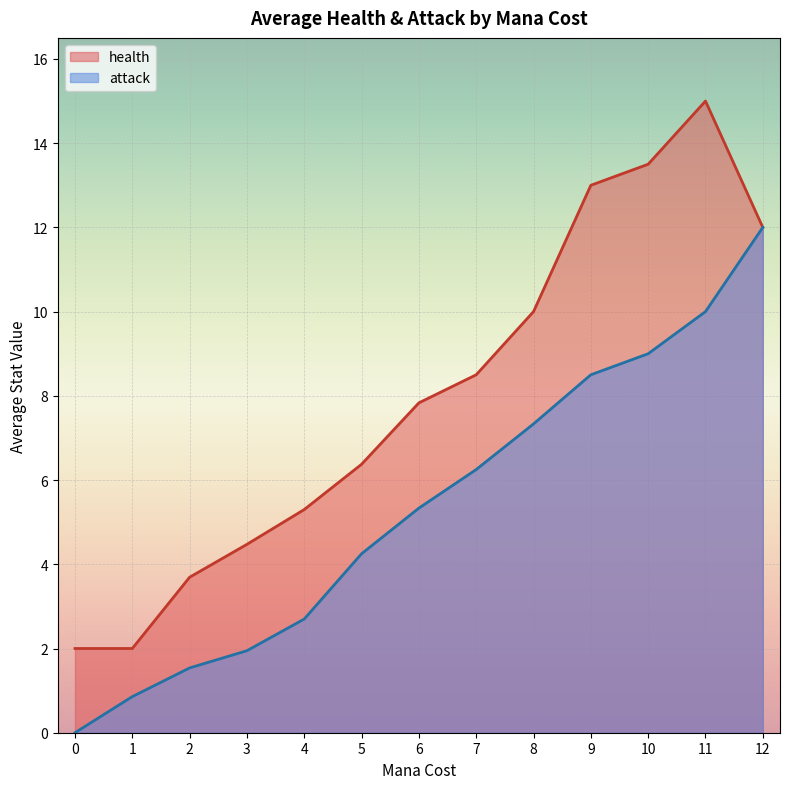

What is the difference between the values at 12 and 4?

9.3